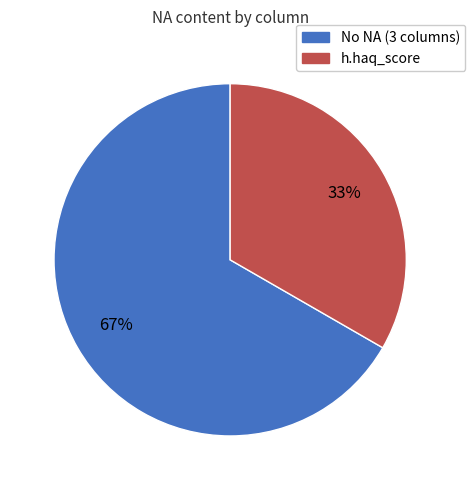

Is there a majority slice in this chart?

Yes